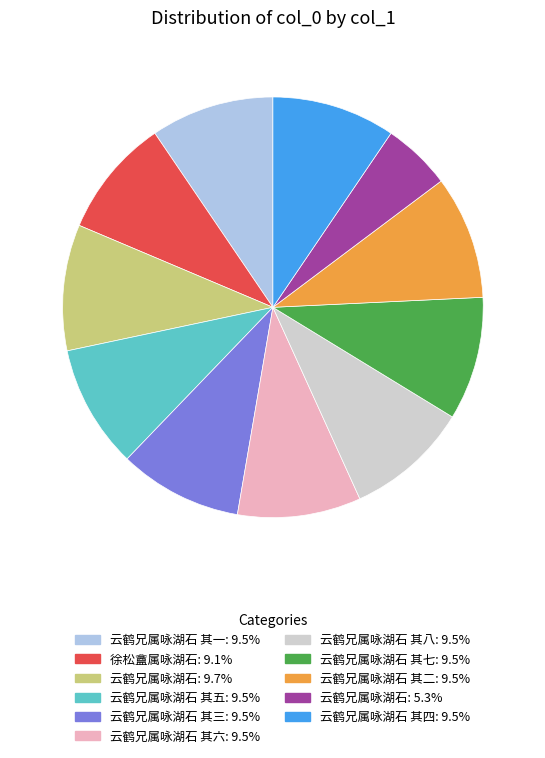

Is there a majority slice in this chart?

No